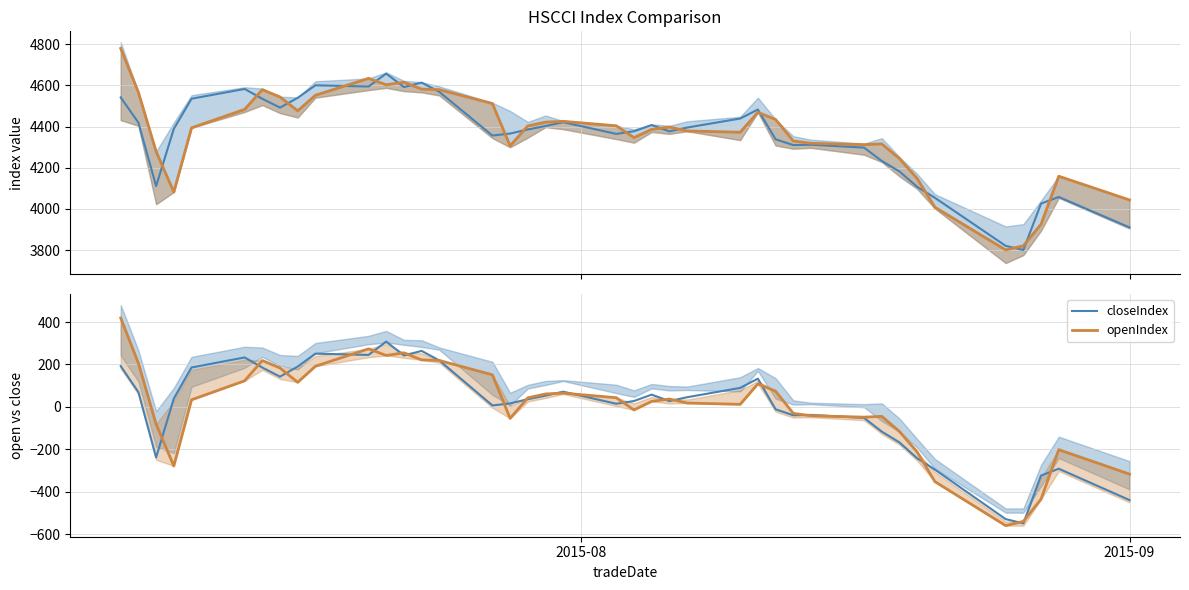

What is the highest value of the closeIndex (centered) series?

307.6